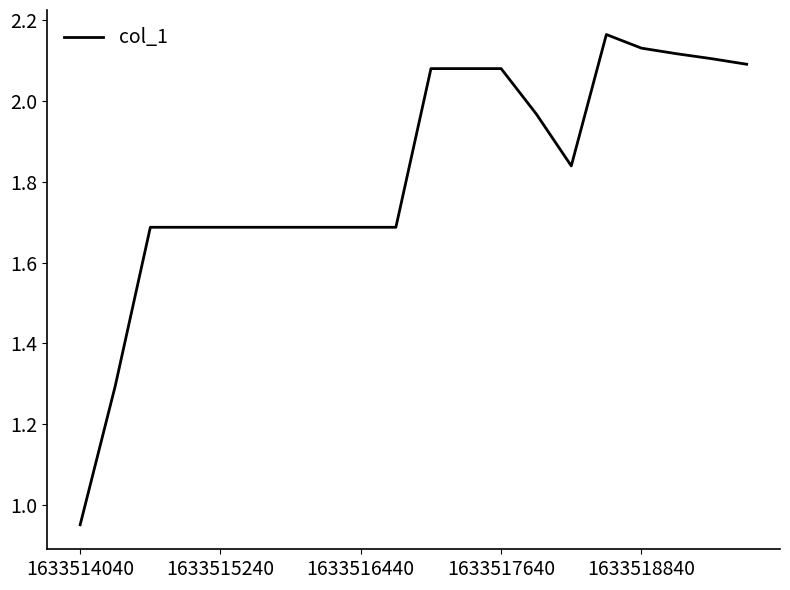

What is the difference between the maximum and minimum values?

1.2